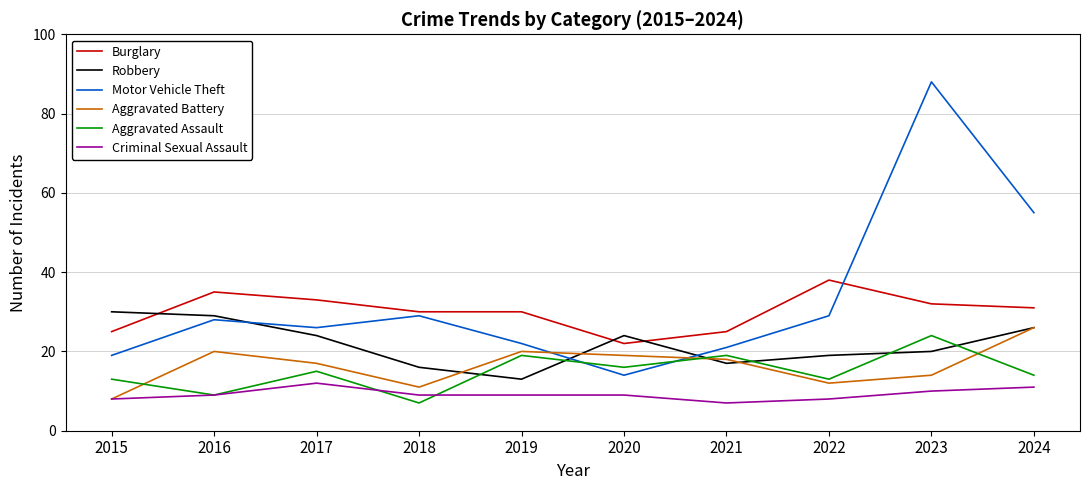

How many interior local valleys does the Motor Vehicle Theft series have?

2